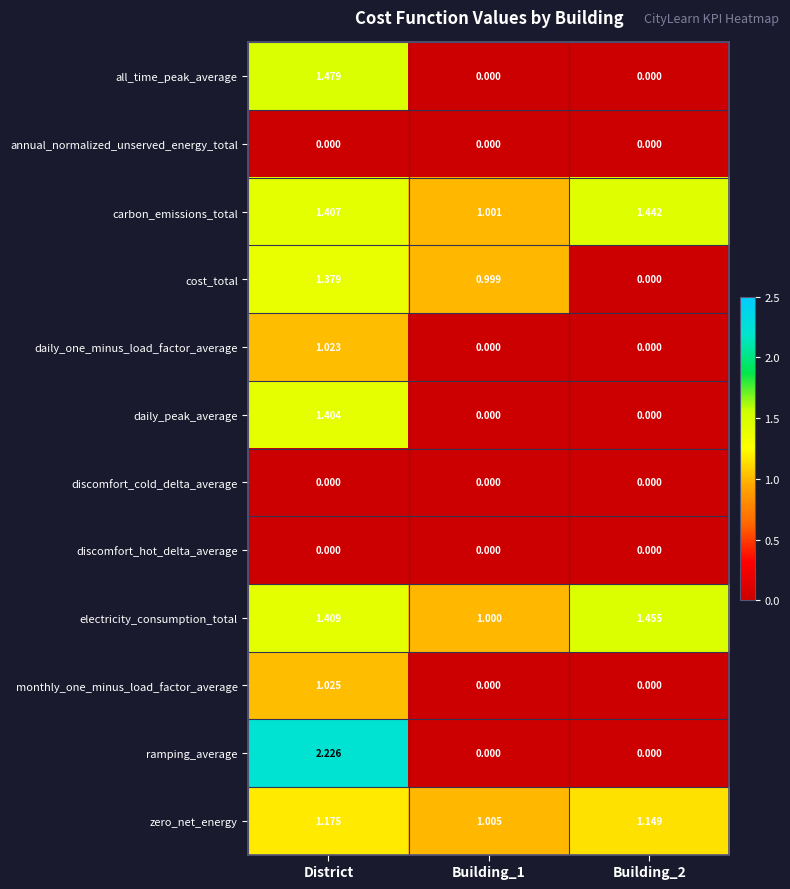

At how many categories does at least one series exceed 1?

3